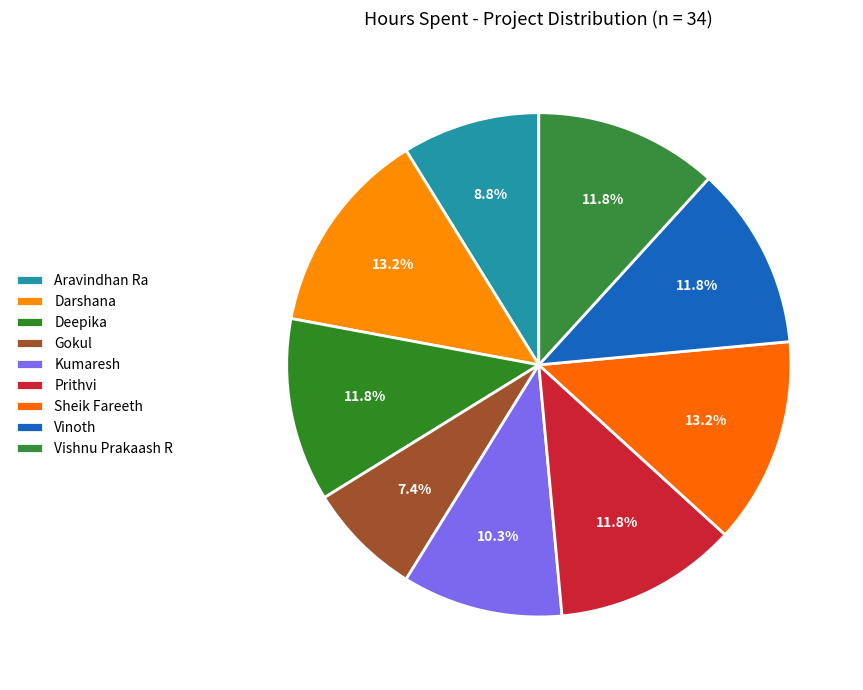

True or false: Darshana accounts for 1% of the total.

False